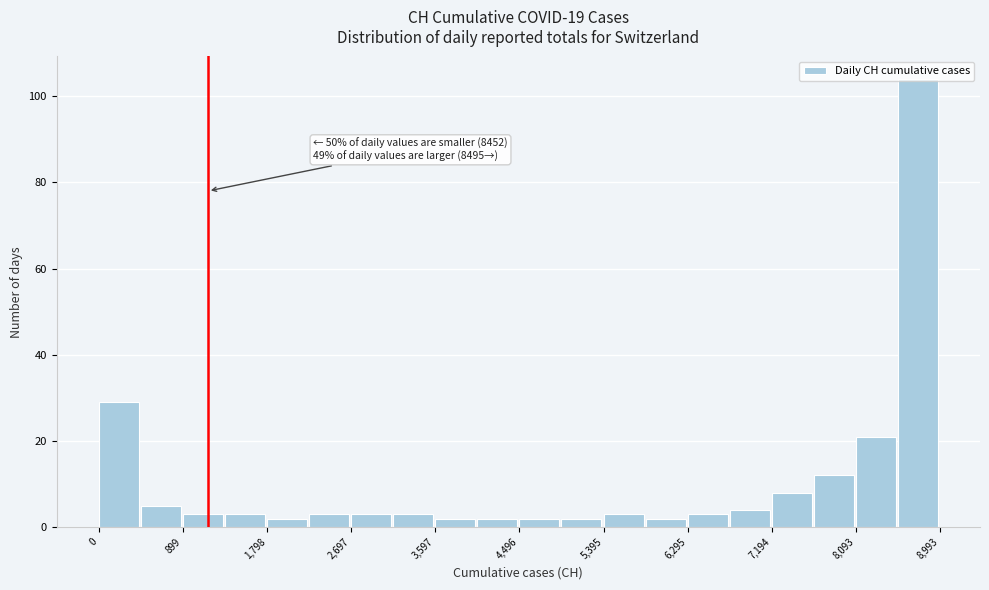

Which range on the x-axis has the tallest bar?

8500 to 9000